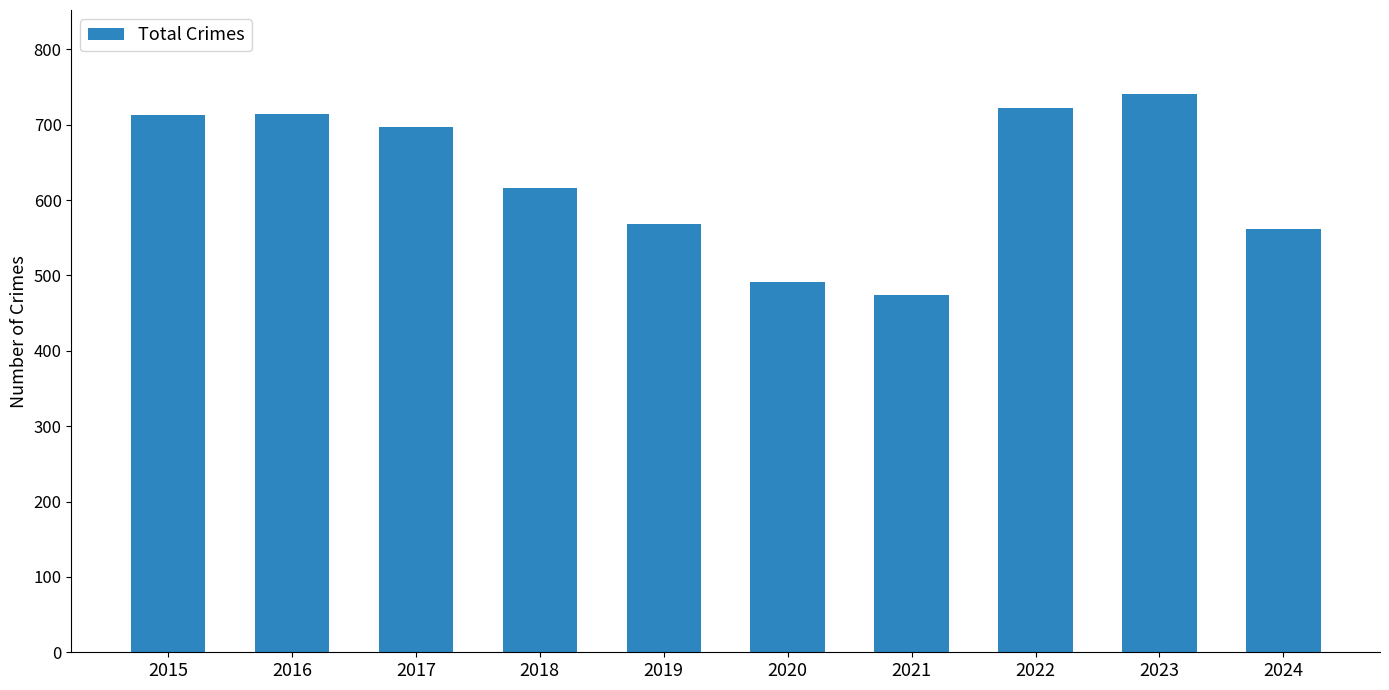

How many data points are less than 697?

5